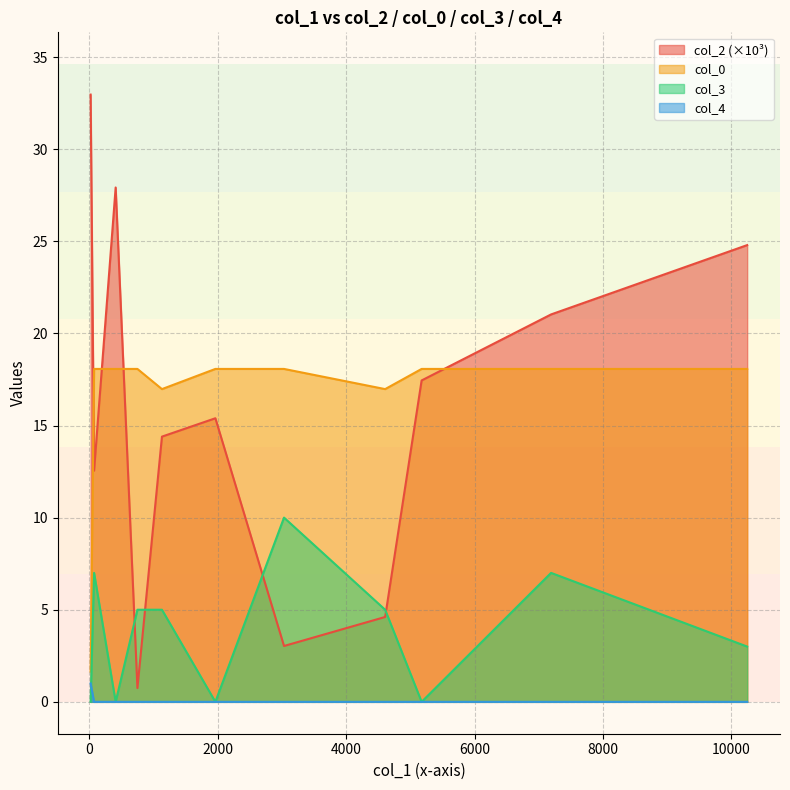

Rank the series by their maximum value, from highest to lowest.

col_2 (×10³), col_0, col_3, col_4